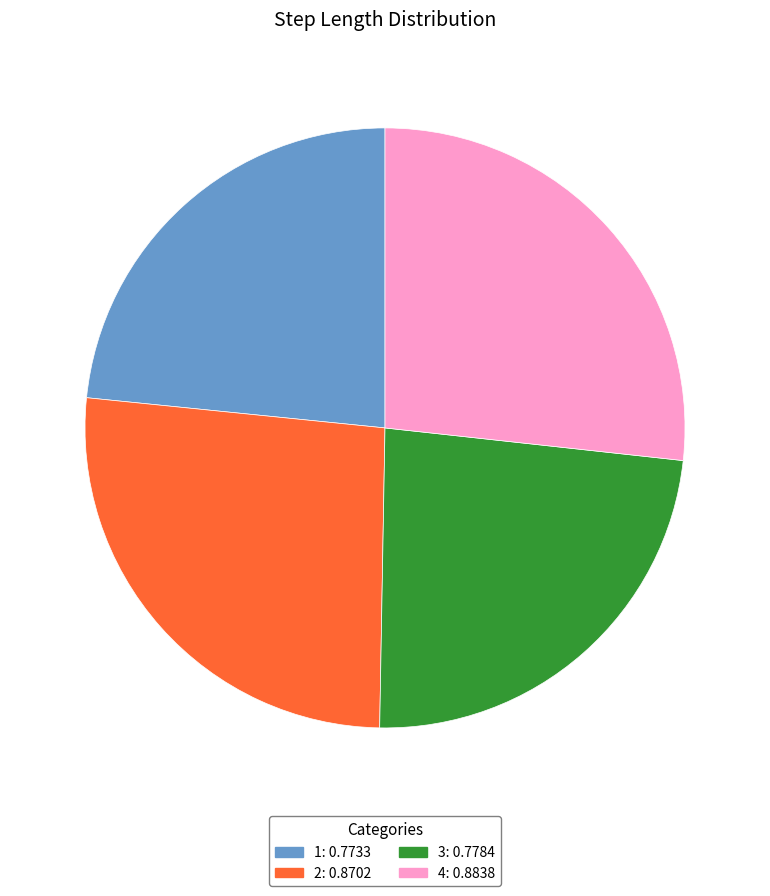

Is it true that 1: 0.7733 is 17% of the pie?

False